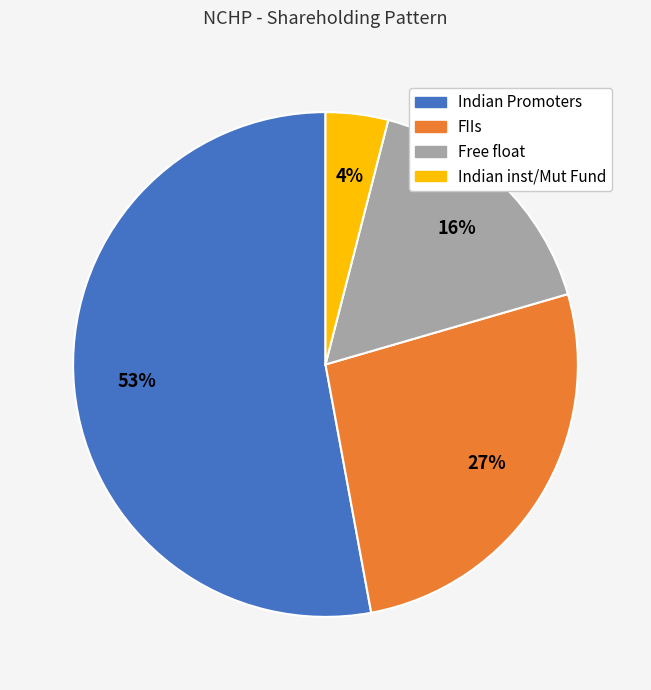

Which category has the biggest portion of the pie?

Indian Promoters